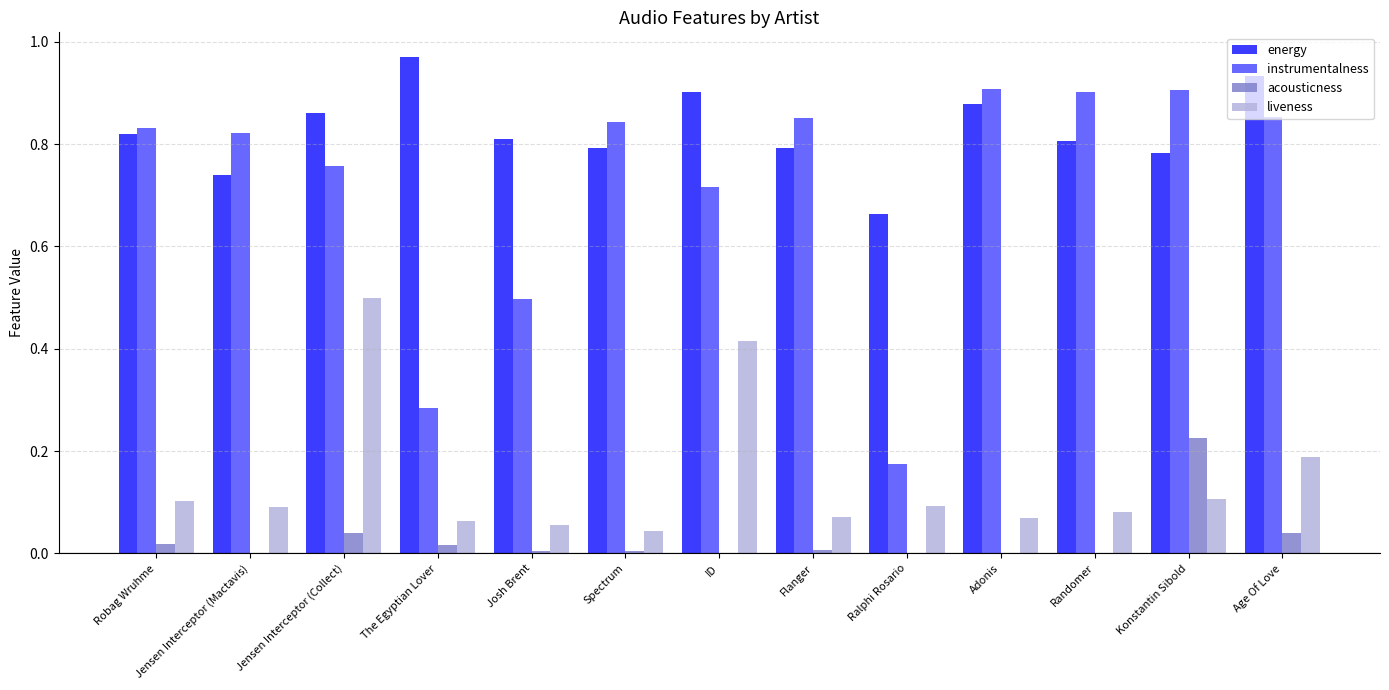

True or false: instrumentalness has a value of 0.9 at Randomer.

True